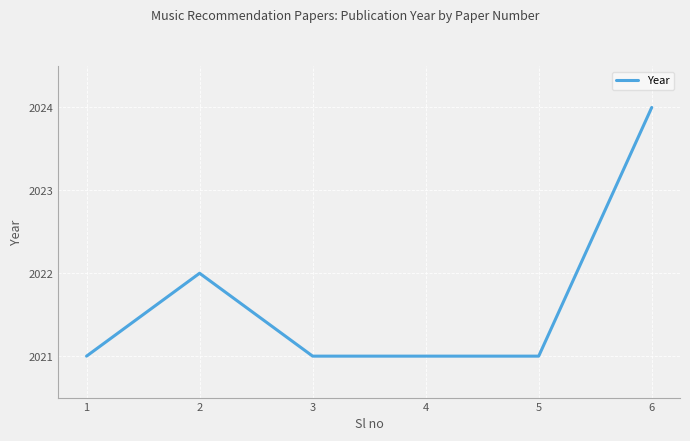

Count the values in the range 2021 to 2022.

5